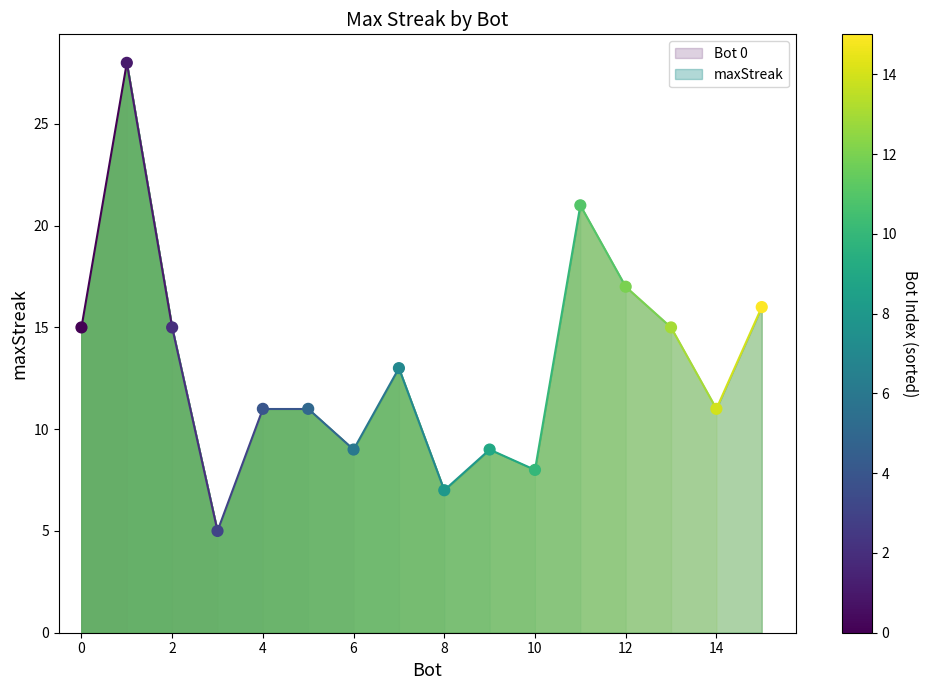

What is the range of Y values (max minus min)?

23